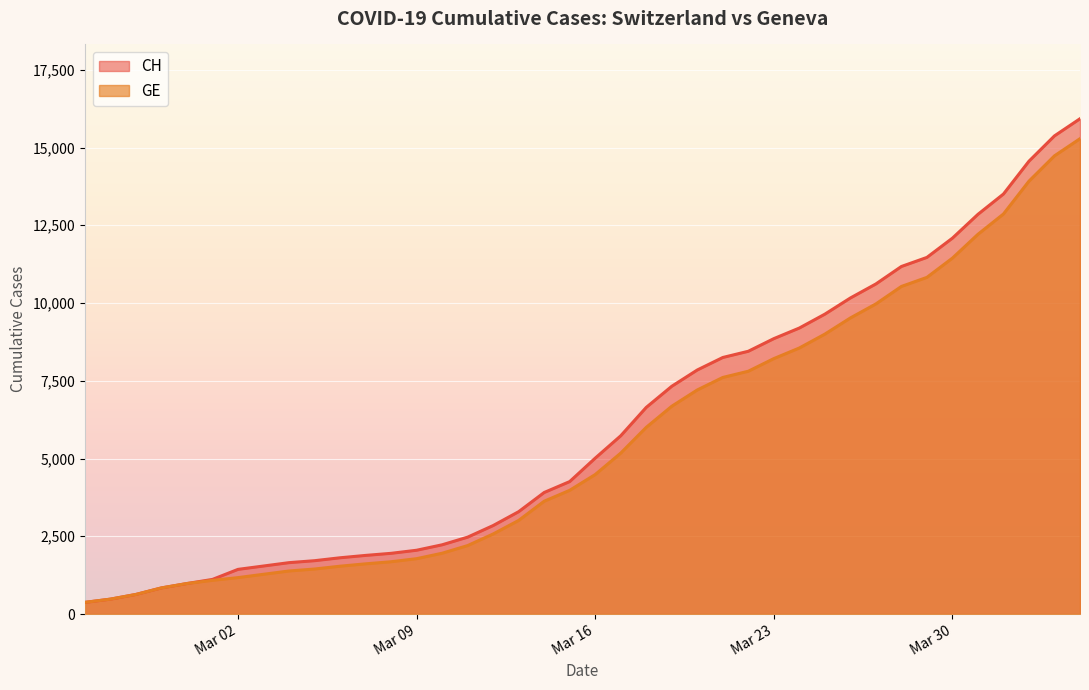

The value of CH at 2020-03-29 is 20035. True or false?

False